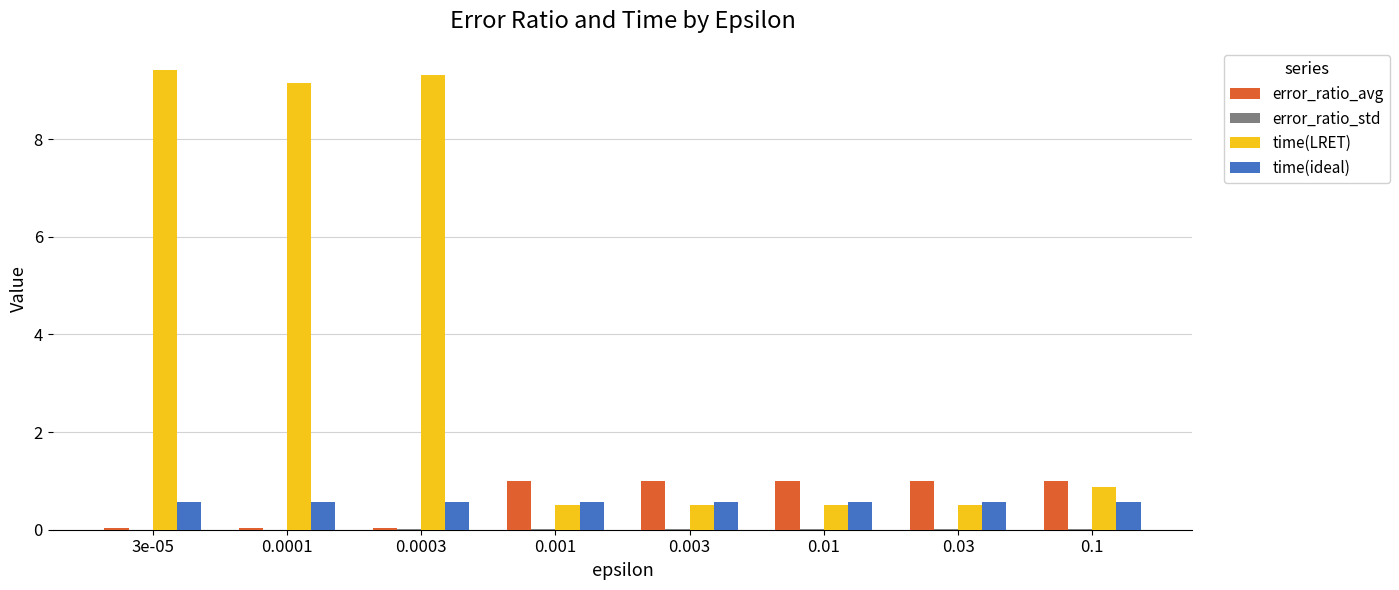

Between 0.0003 and 0.03, which series saw the biggest shift?

time(LRET)